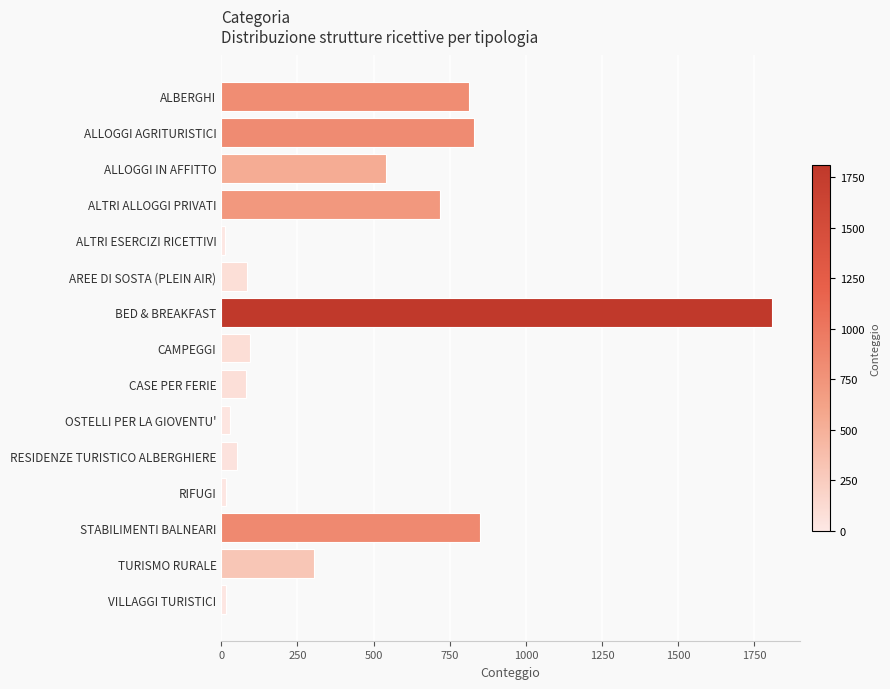

What is the change in value from ALBERGHI to TURISMO RURALE?

-510